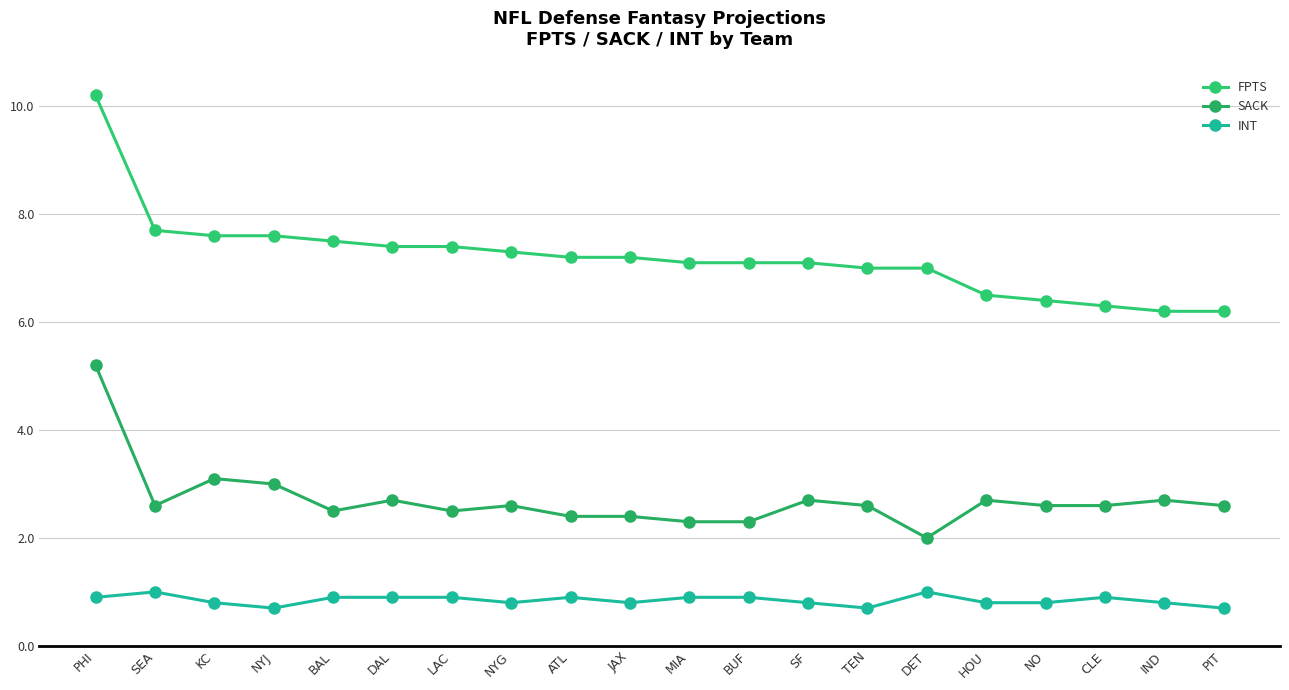

How many lines are shown in the chart?

3